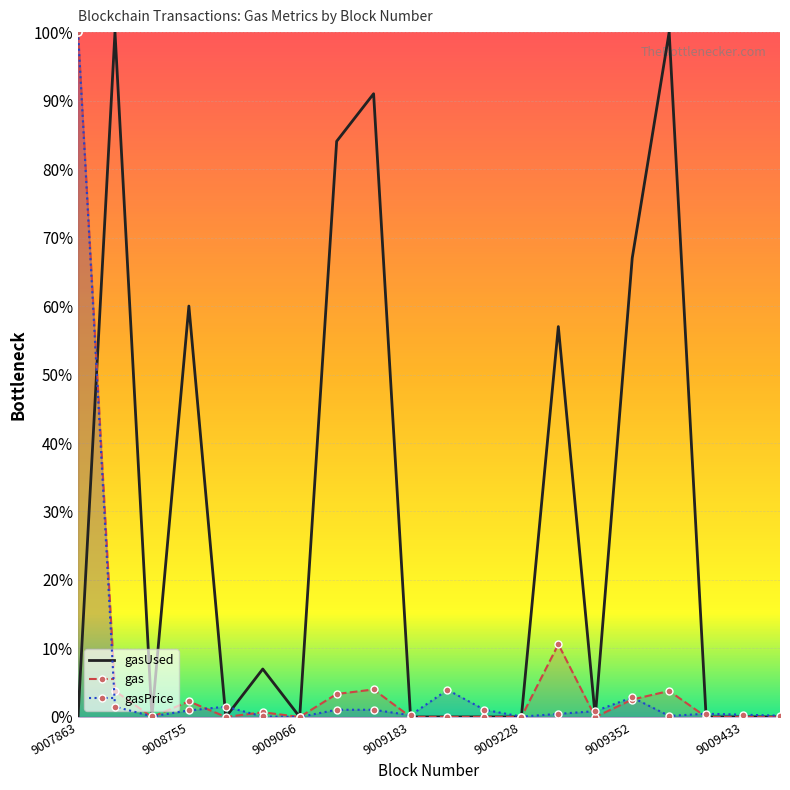

How many values in gasPrice are above zero?

19